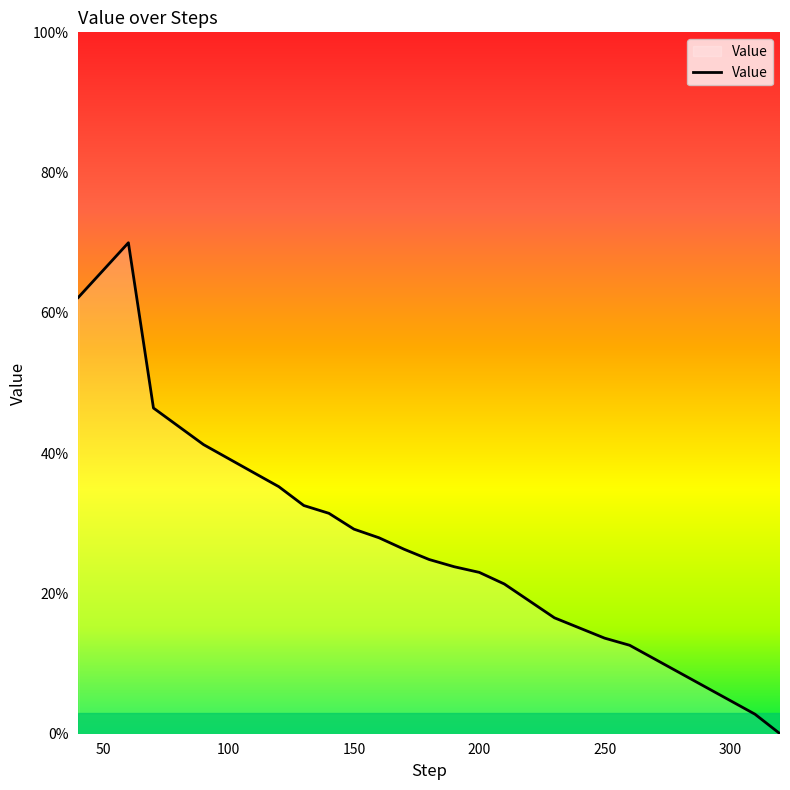

What is the difference between the maximum and minimum values?

70.0